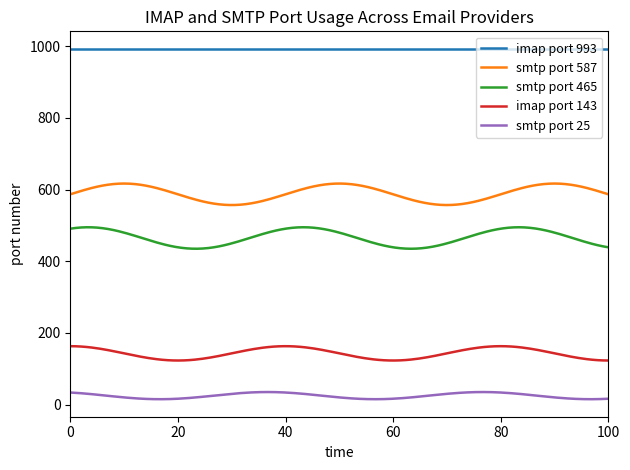

What are all the series names shown in the legend?

imap port 993, smtp port 587, smtp port 465, imap port 143, smtp port 25